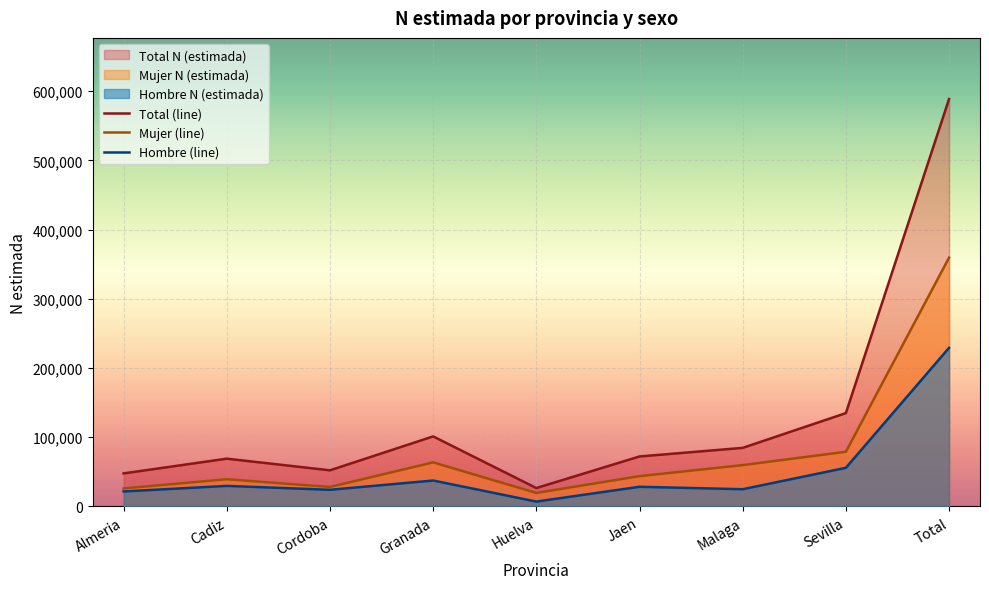

How many lines are shown in the chart?

3